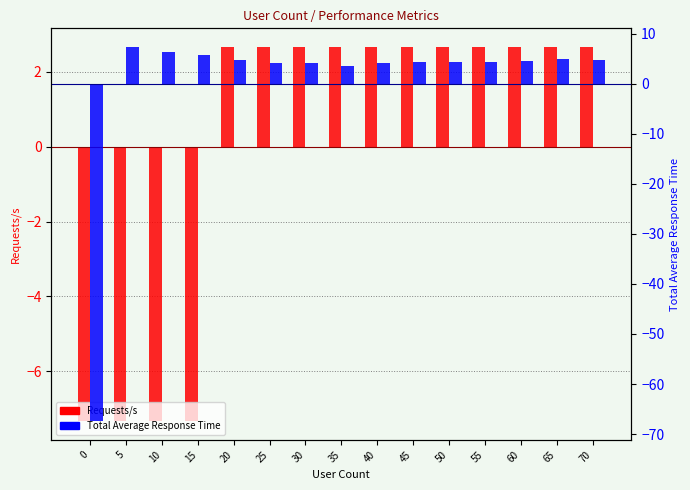

How many values in Total Average Response Time are below zero?

1